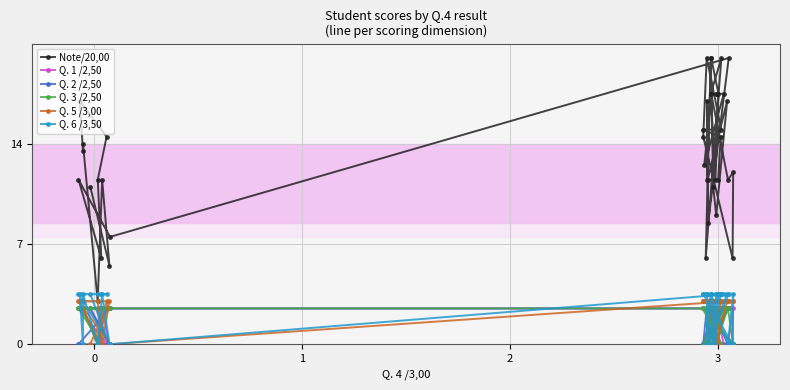

What is the value of the Note/20,00 point at the 3rd from the left?

13.5